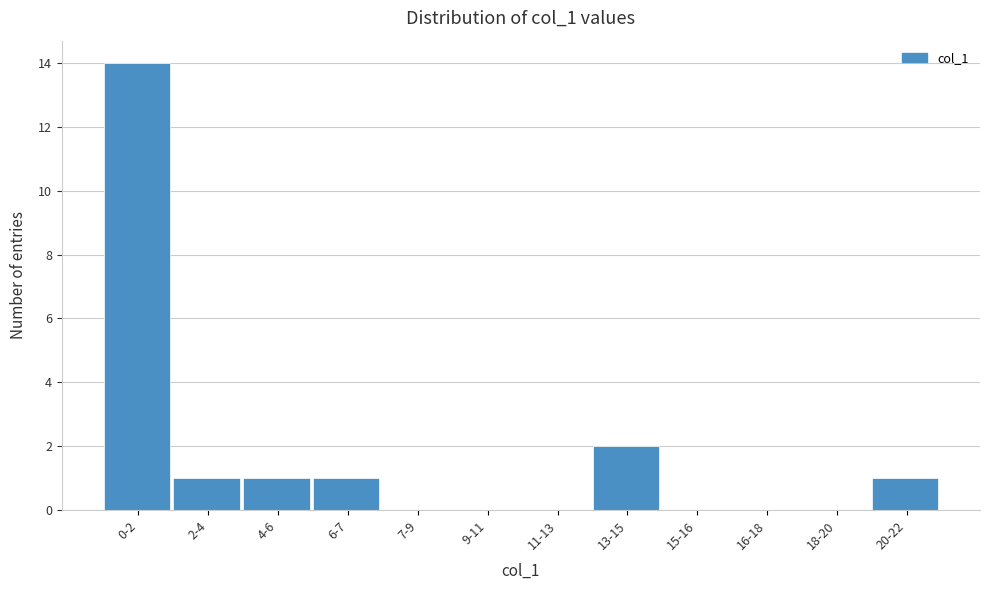

Reading right to left, transcribe all the data shown in this chart.

20-22=1	18-20=0	16-18=0	15-16=0	13-15=2	11-13=0	9-11=0	7-9=0	6-7=1	4-6=1	2-4=1	0-2=14